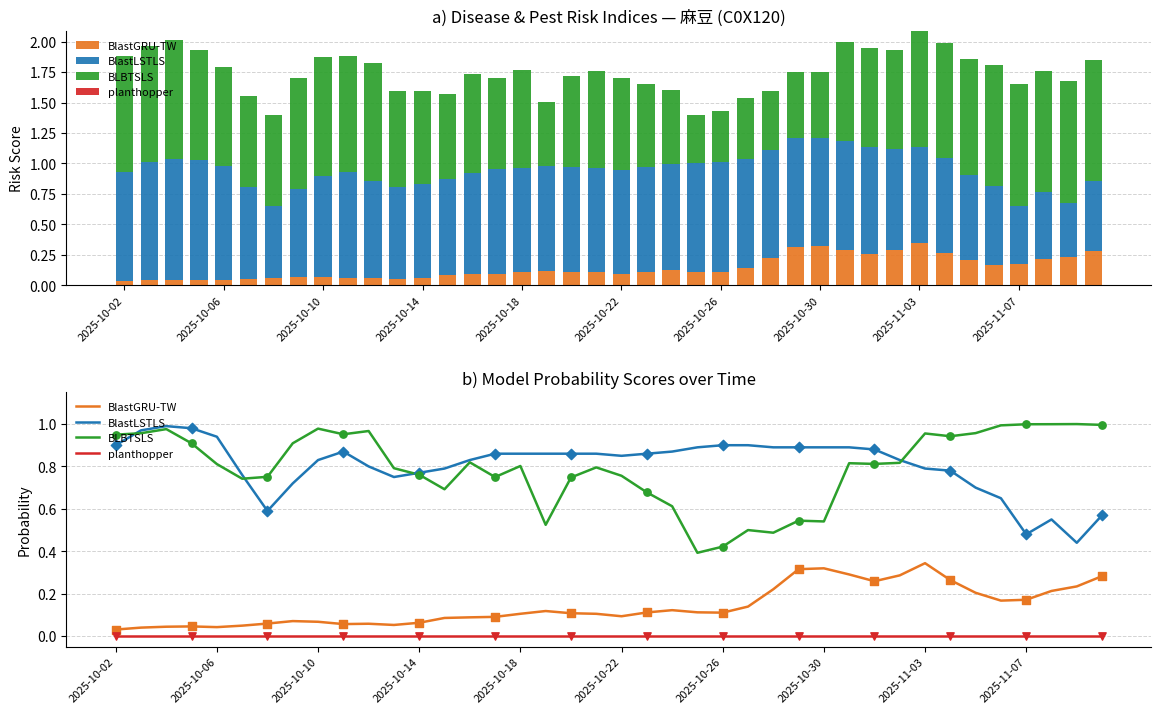

Is the value of BlastGRU-TW at 21 greater than the value of BLBTSLS at 37?

No